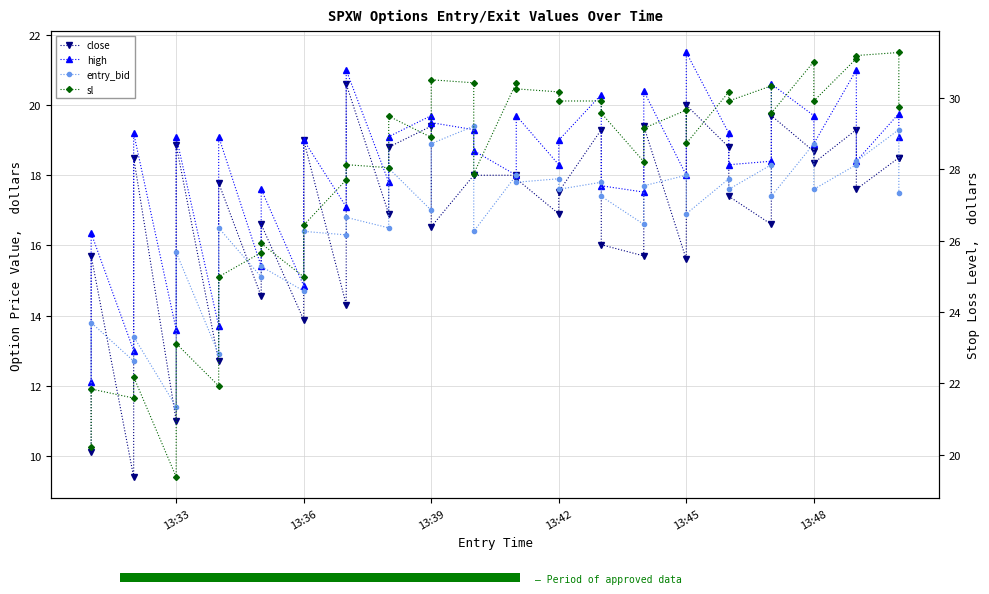

True or false: entry_bid has more than 0 points higher than both neighbors.

True